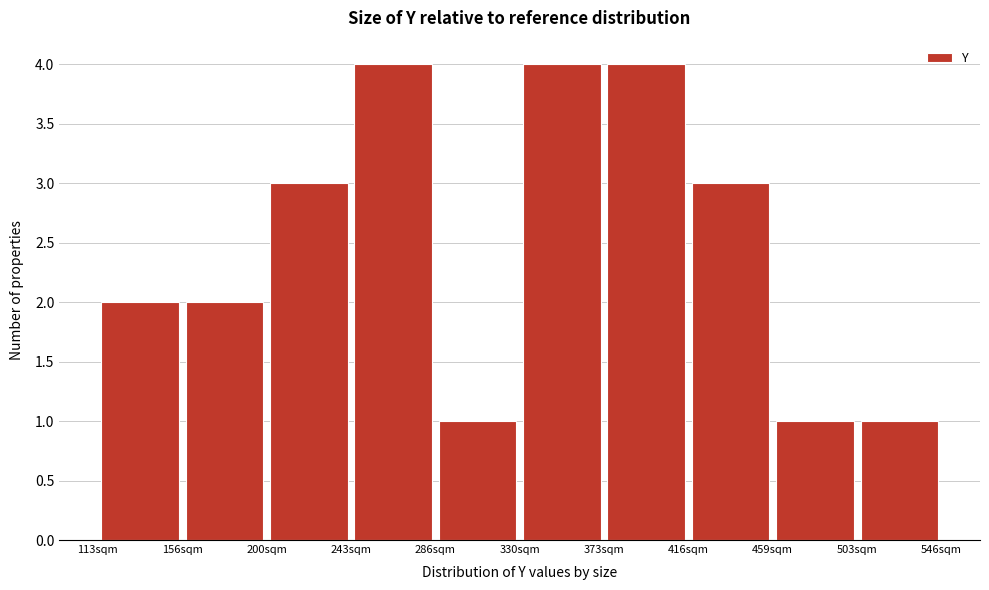

What is the height of the bar covering 460 to 505 on the x-axis? Neither the bar edges nor the heights are printed on the chart, so give them approximately, as read against the axes.

1